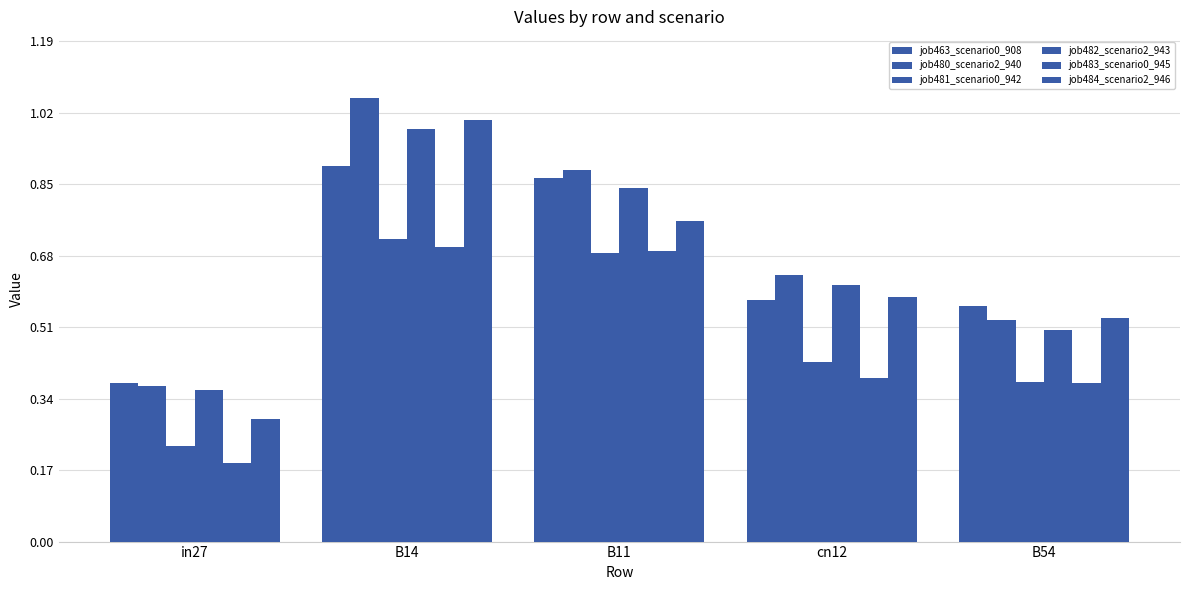

Which series changed the most between B14 and B54?

job480_scenario2_940